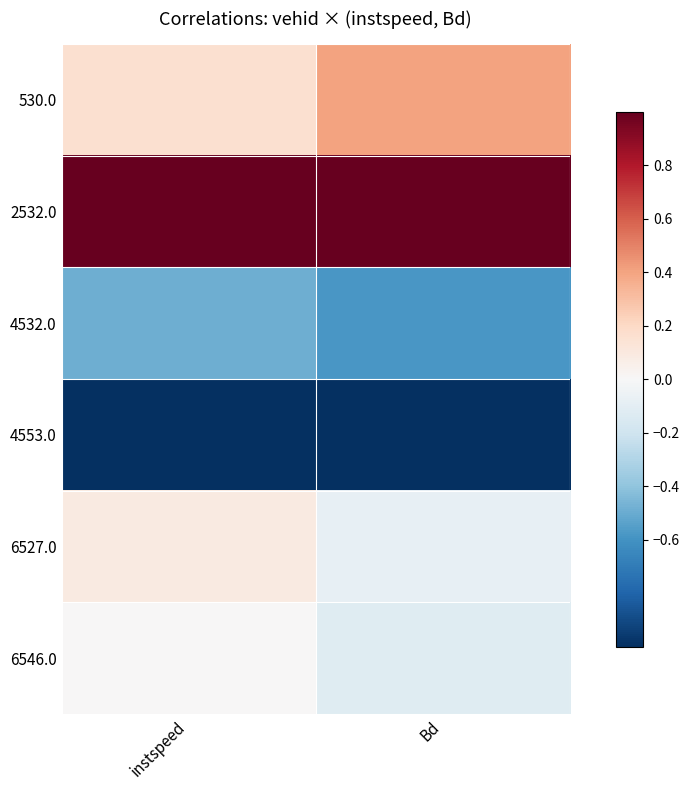

Reading left to right, what are all the values shown in this chart?

530.0: instspeed=0.2	Bd=0.4
2532.0: instspeed=1.0	Bd=1.0
4532.0: instspeed=-0.5	Bd=-0.6
4553.0: instspeed=-1.0	Bd=-1.0
6527.0: instspeed=0.1	Bd=-0.1
6546.0: instspeed=0.0	Bd=-0.1